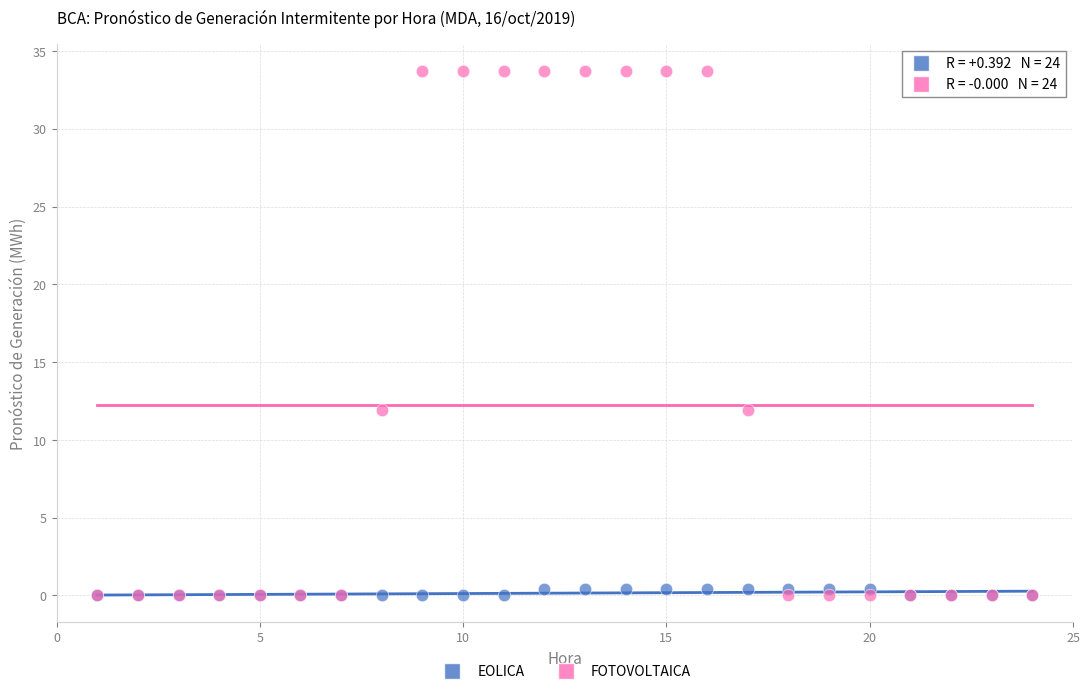

What are all the series names shown in the legend?

EOLICA, FOTOVOLTAICA